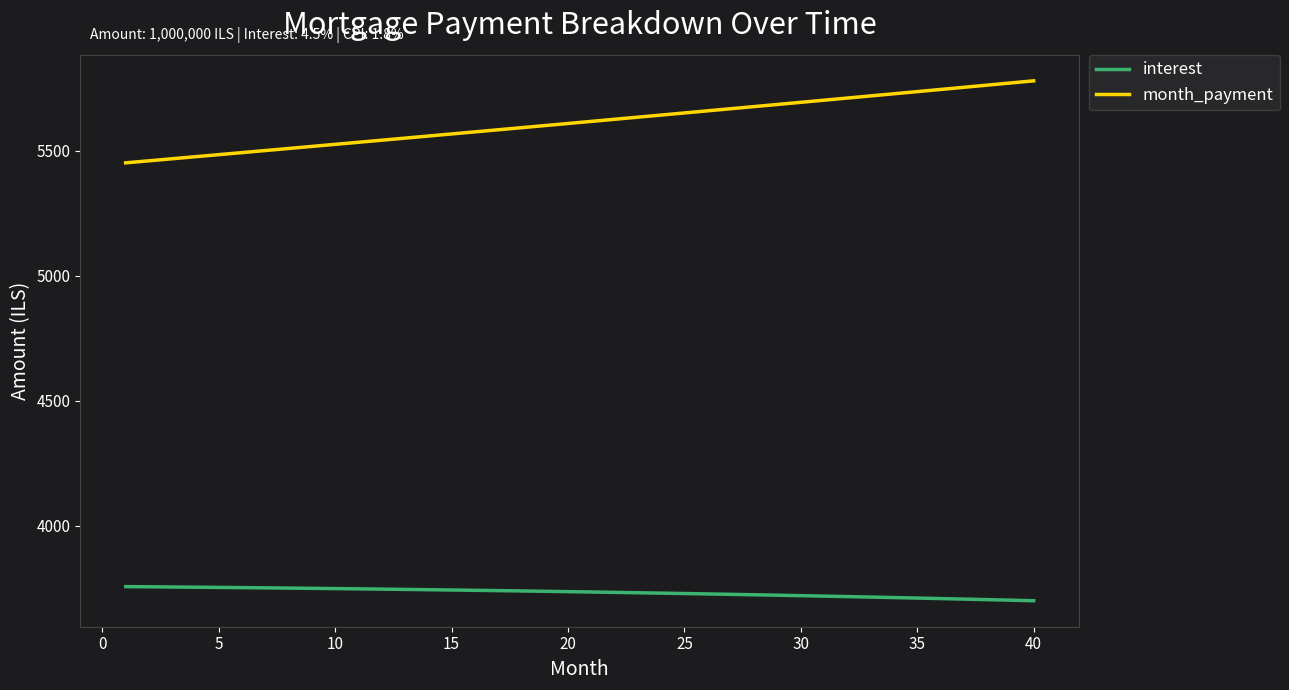

What is the difference between the maximum and minimum values in the interest series?

56.5